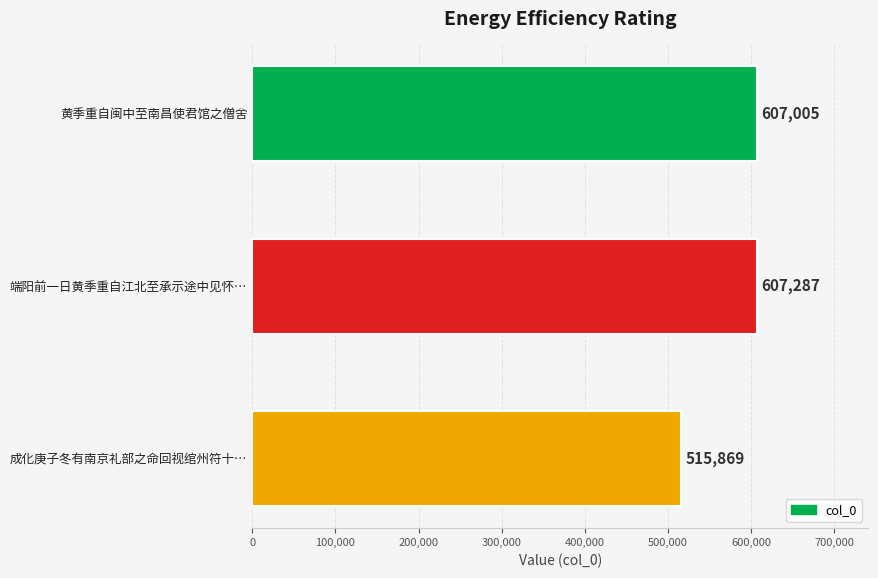

The value at 端阳前一日黄季重自江北至承示途中见怀… is 125123. True or false?

False